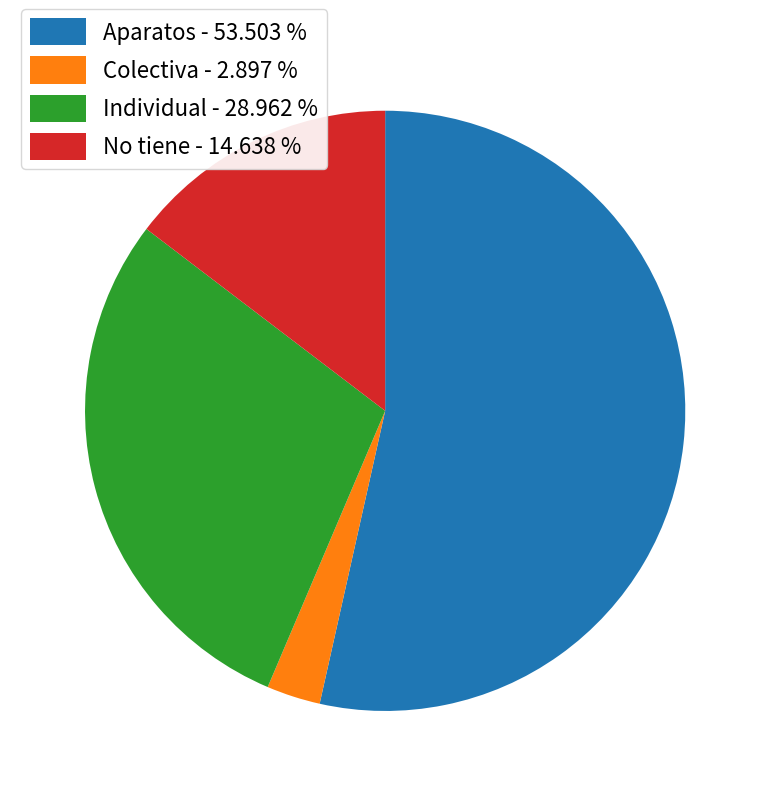

What is the ratio of the value at Aparatos - 53.503 % to the value at No tiene - 14.638 %?

3.7